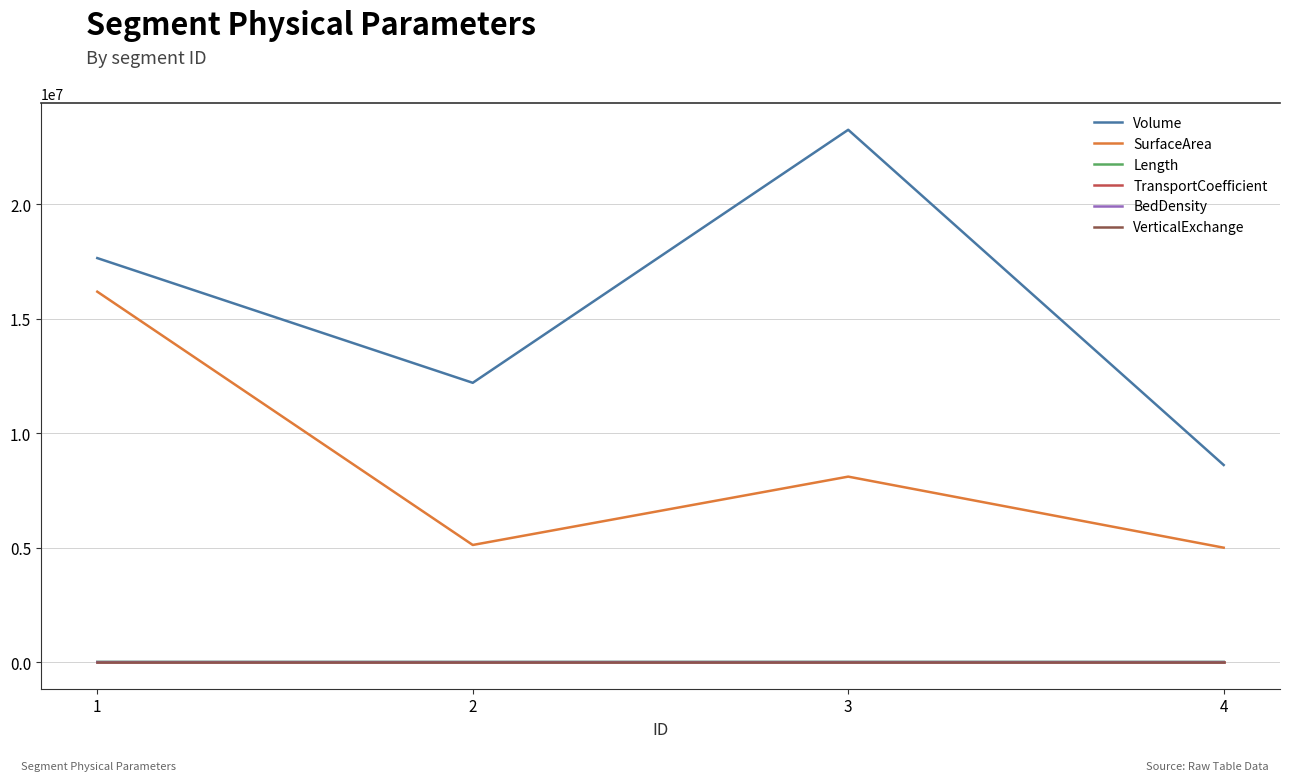

Is the value of BedDensity at 4 greater than the value of SurfaceArea at 3?

No